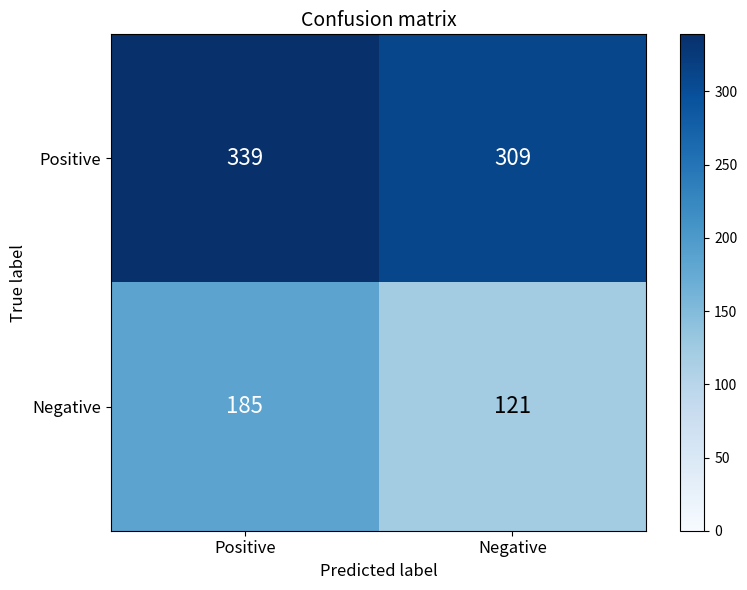

The value of Positive at Negative is 309. True or false?

True